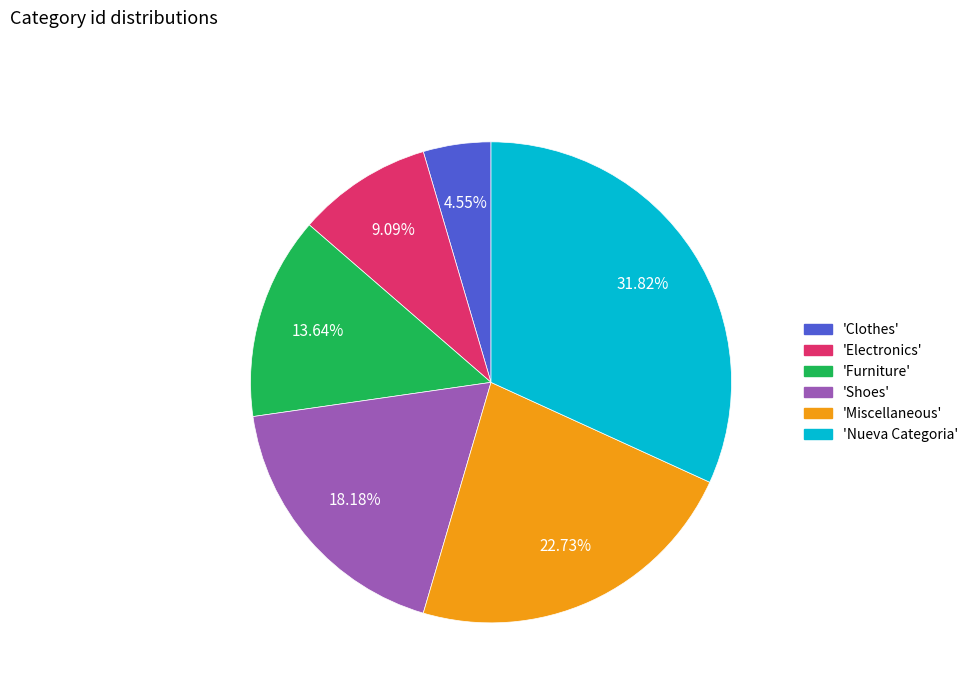

Does 'Shoes' account for over 50% of the chart?

No